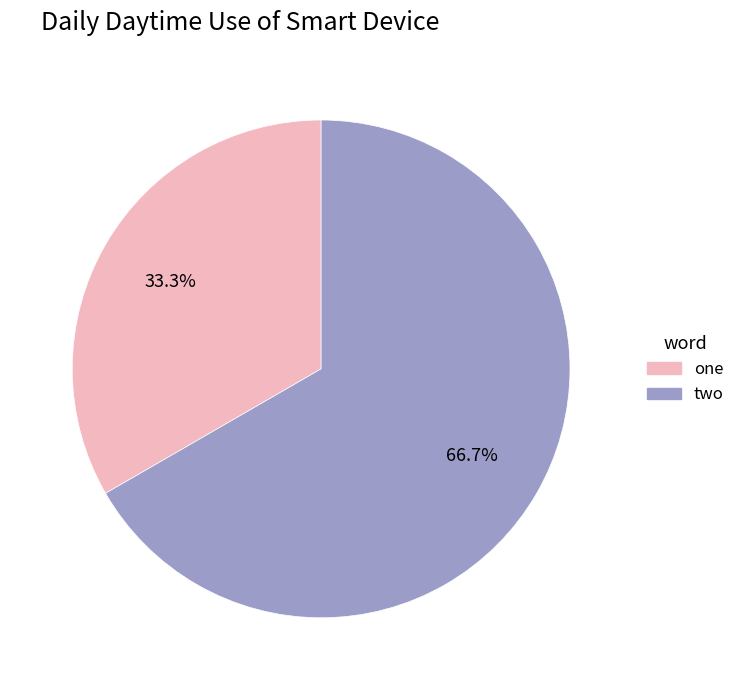

To the nearest percent, what is the difference between the two and one slice percentages?

33%